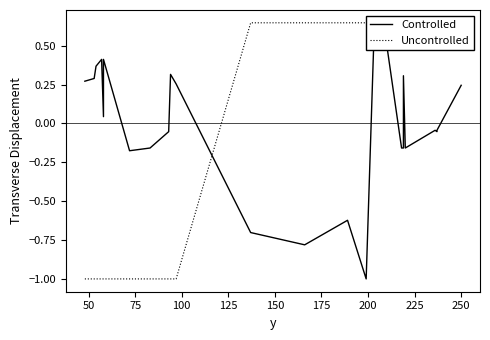

Count the Uncontrolled values in the range 0 to 1.

17